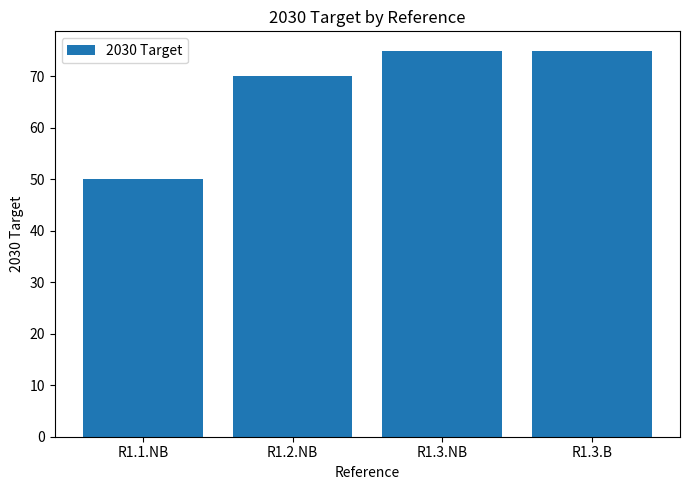

Count the values in the range 70 to 75.

3